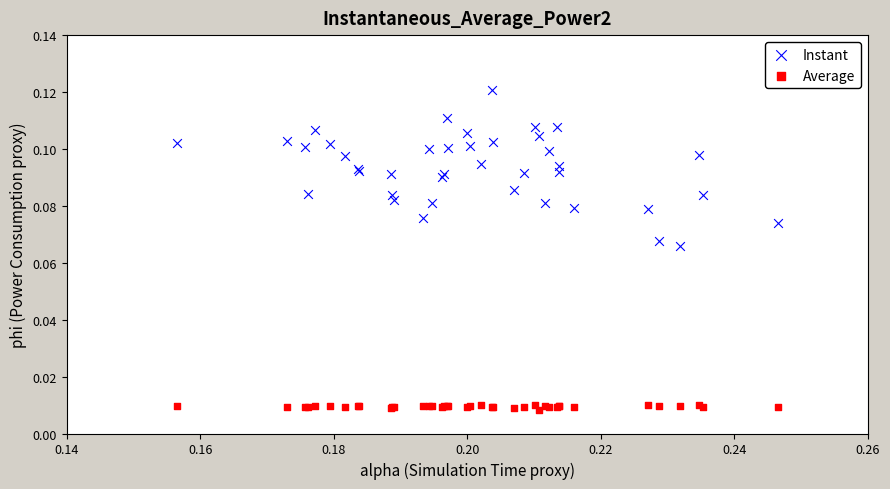

Which series has the widest spread of Y values?

Instant